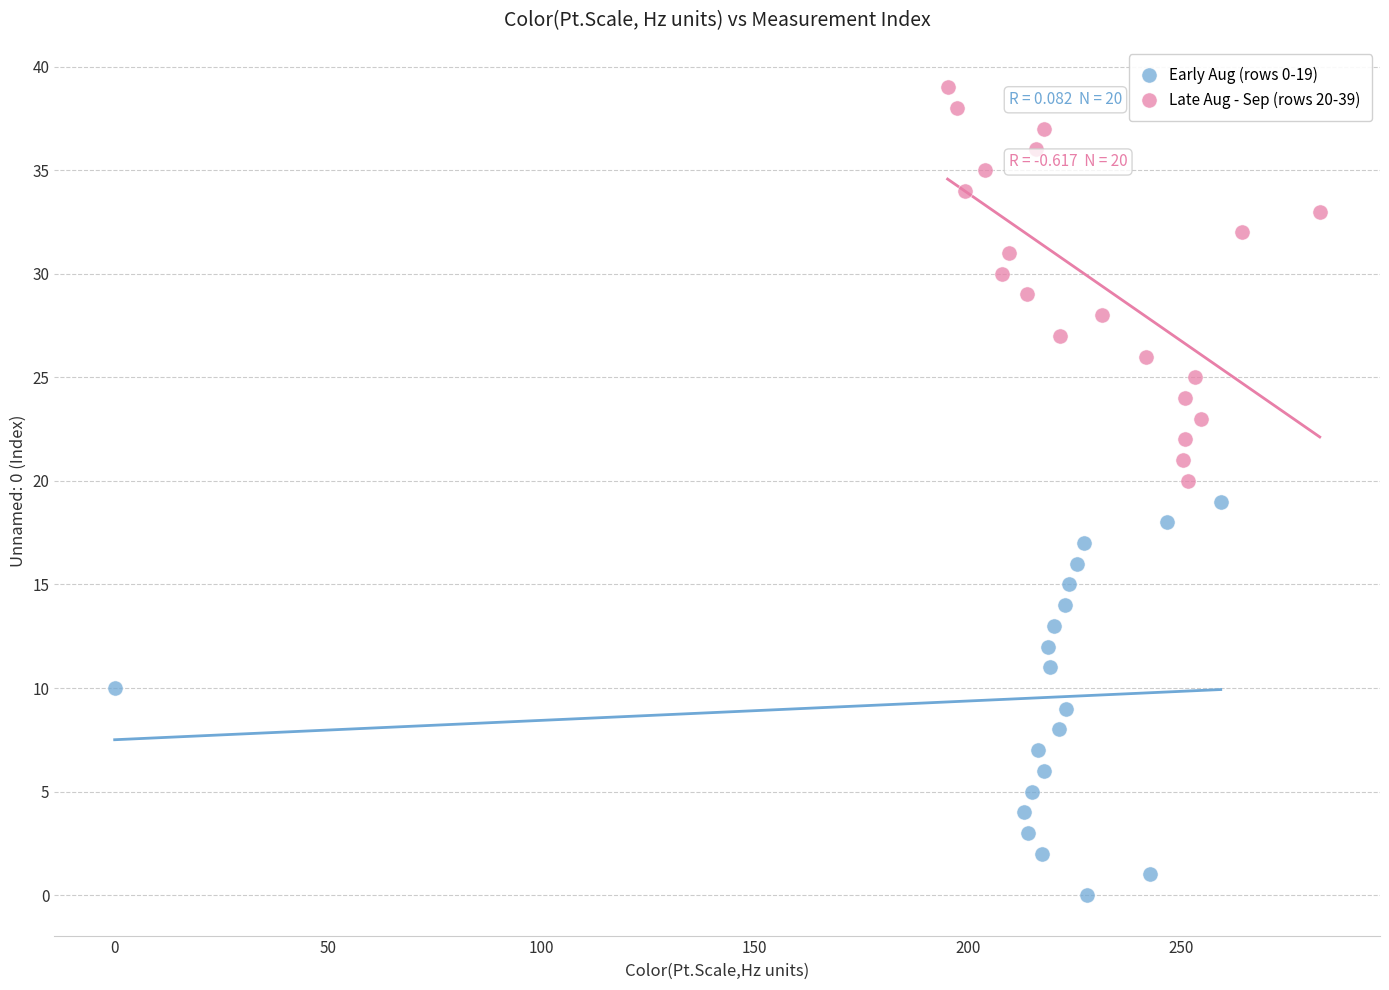

Which series contains the lowest Y value?

Early Aug (rows 0-19)